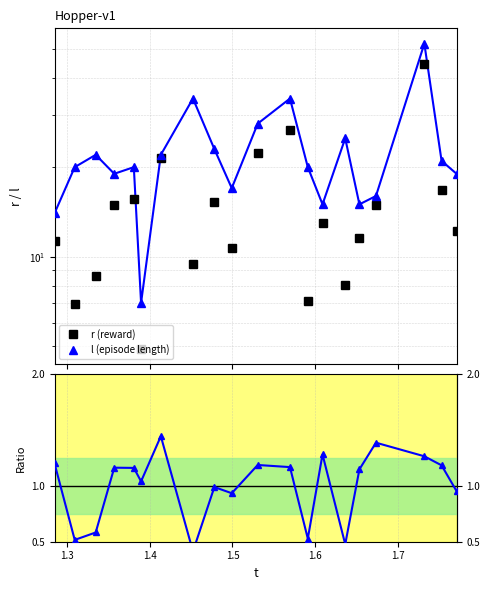

What is the average value of the l (episode length) series?

22.1